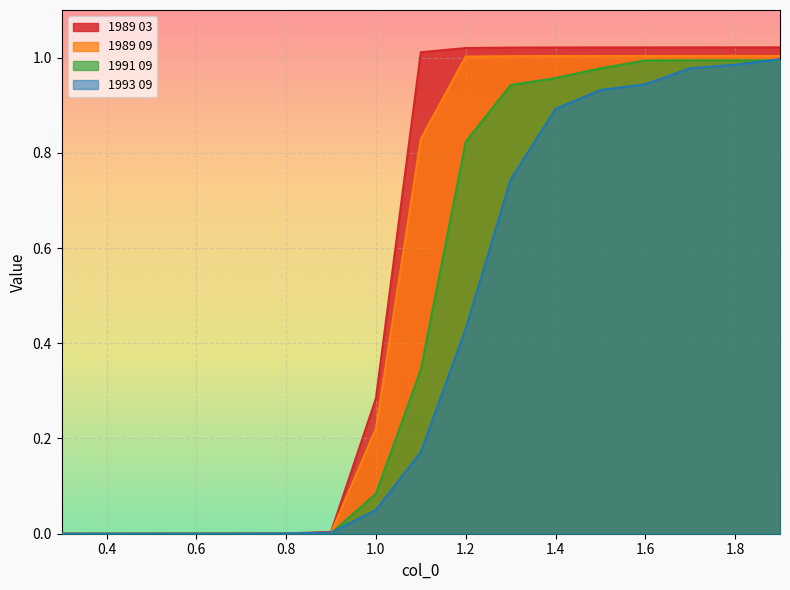

At which category is the sum across all series the highest?

1.9